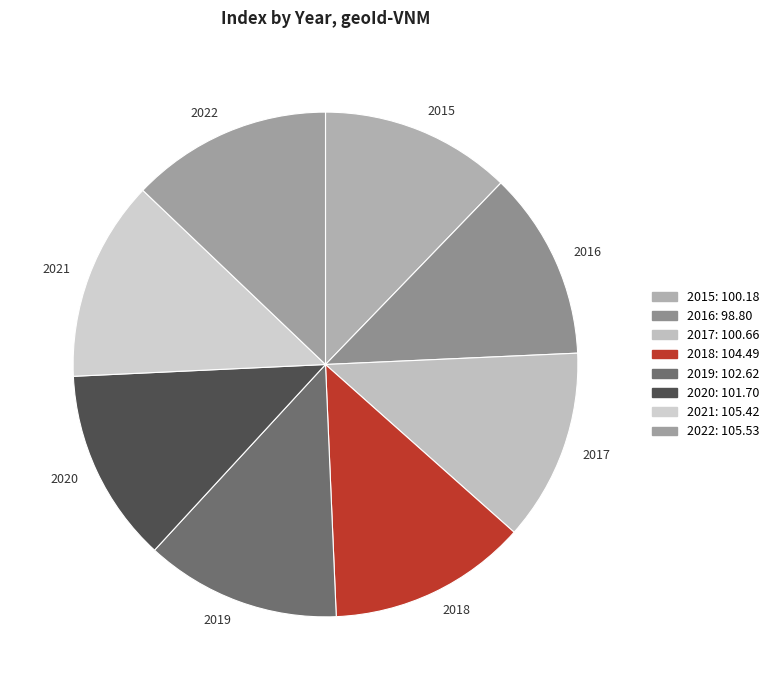

What is the ratio of the value at 2021 to the value at 2016?

1.1